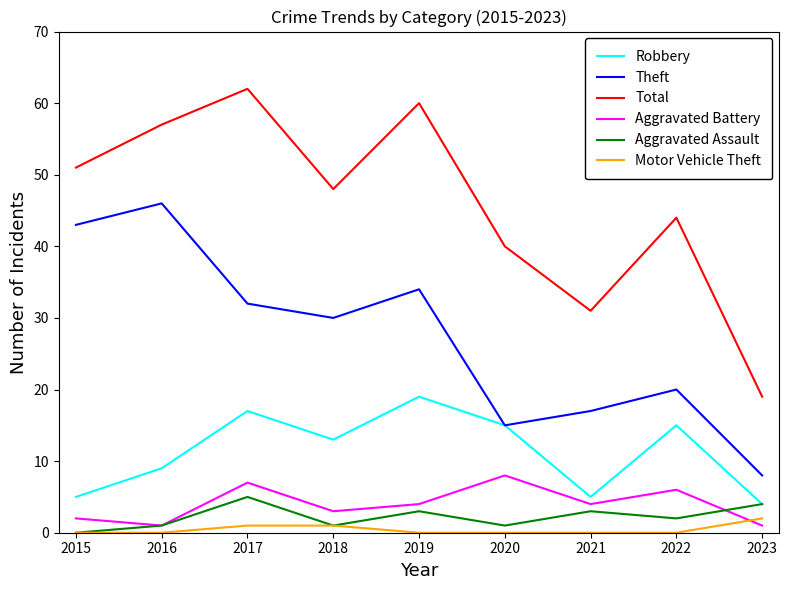

Reading left to right, list all the values displayed in this chart.

Robbery: 2015=5	2016=9	2017=17	2018=13	2019=19	2020=15	2021=5	2022=15	2023=4
Theft: 2015=43	2016=46	2017=32	2018=30	2019=34	2020=15	2021=17	2022=20	2023=8
Total: 2015=51	2016=57	2017=62	2018=48	2019=60	2020=40	2021=31	2022=44	2023=19
Aggravated Battery: 2015=2	2016=1	2017=7	2018=3	2019=4	2020=8	2021=4	2022=6	2023=1
Aggravated Assault: 2015=0	2016=1	2017=5	2018=1	2019=3	2020=1	2021=3	2022=2	2023=4
Motor Vehicle Theft: 2015=0	2016=0	2017=1	2018=1	2019=0	2020=0	2021=0	2022=0	2023=2